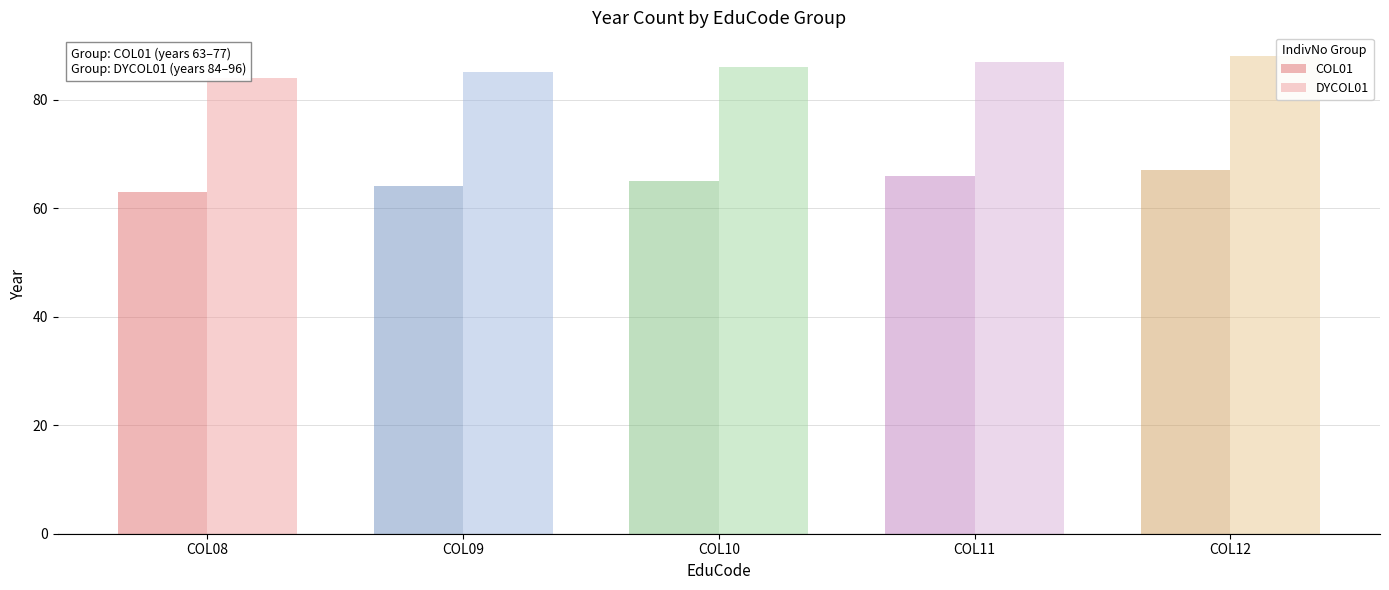

Reading right to left, extract all data points from this chart.

COL01: 67	66	65	64	63
DYCOL01: 88	87	86	85	84